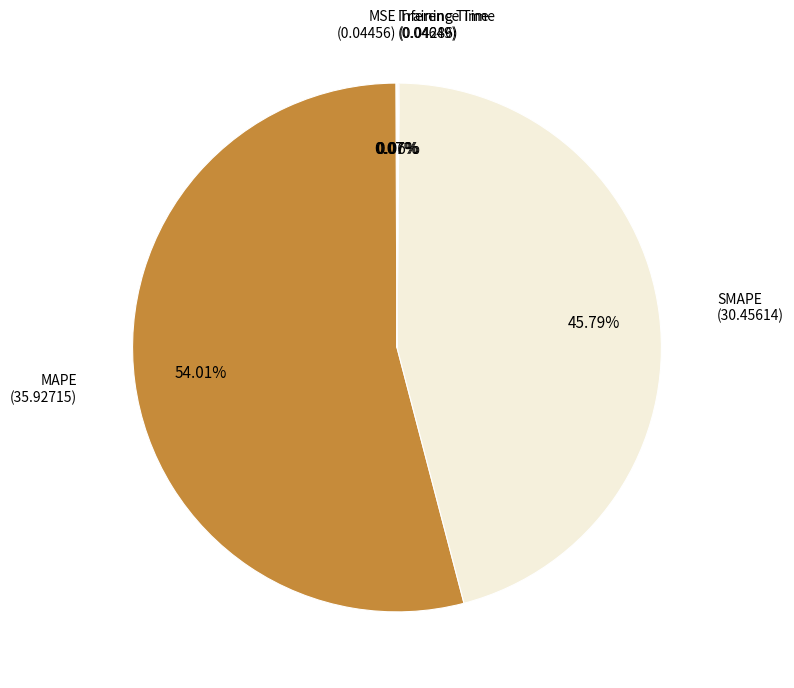

Count the number of slices in the pie.

5